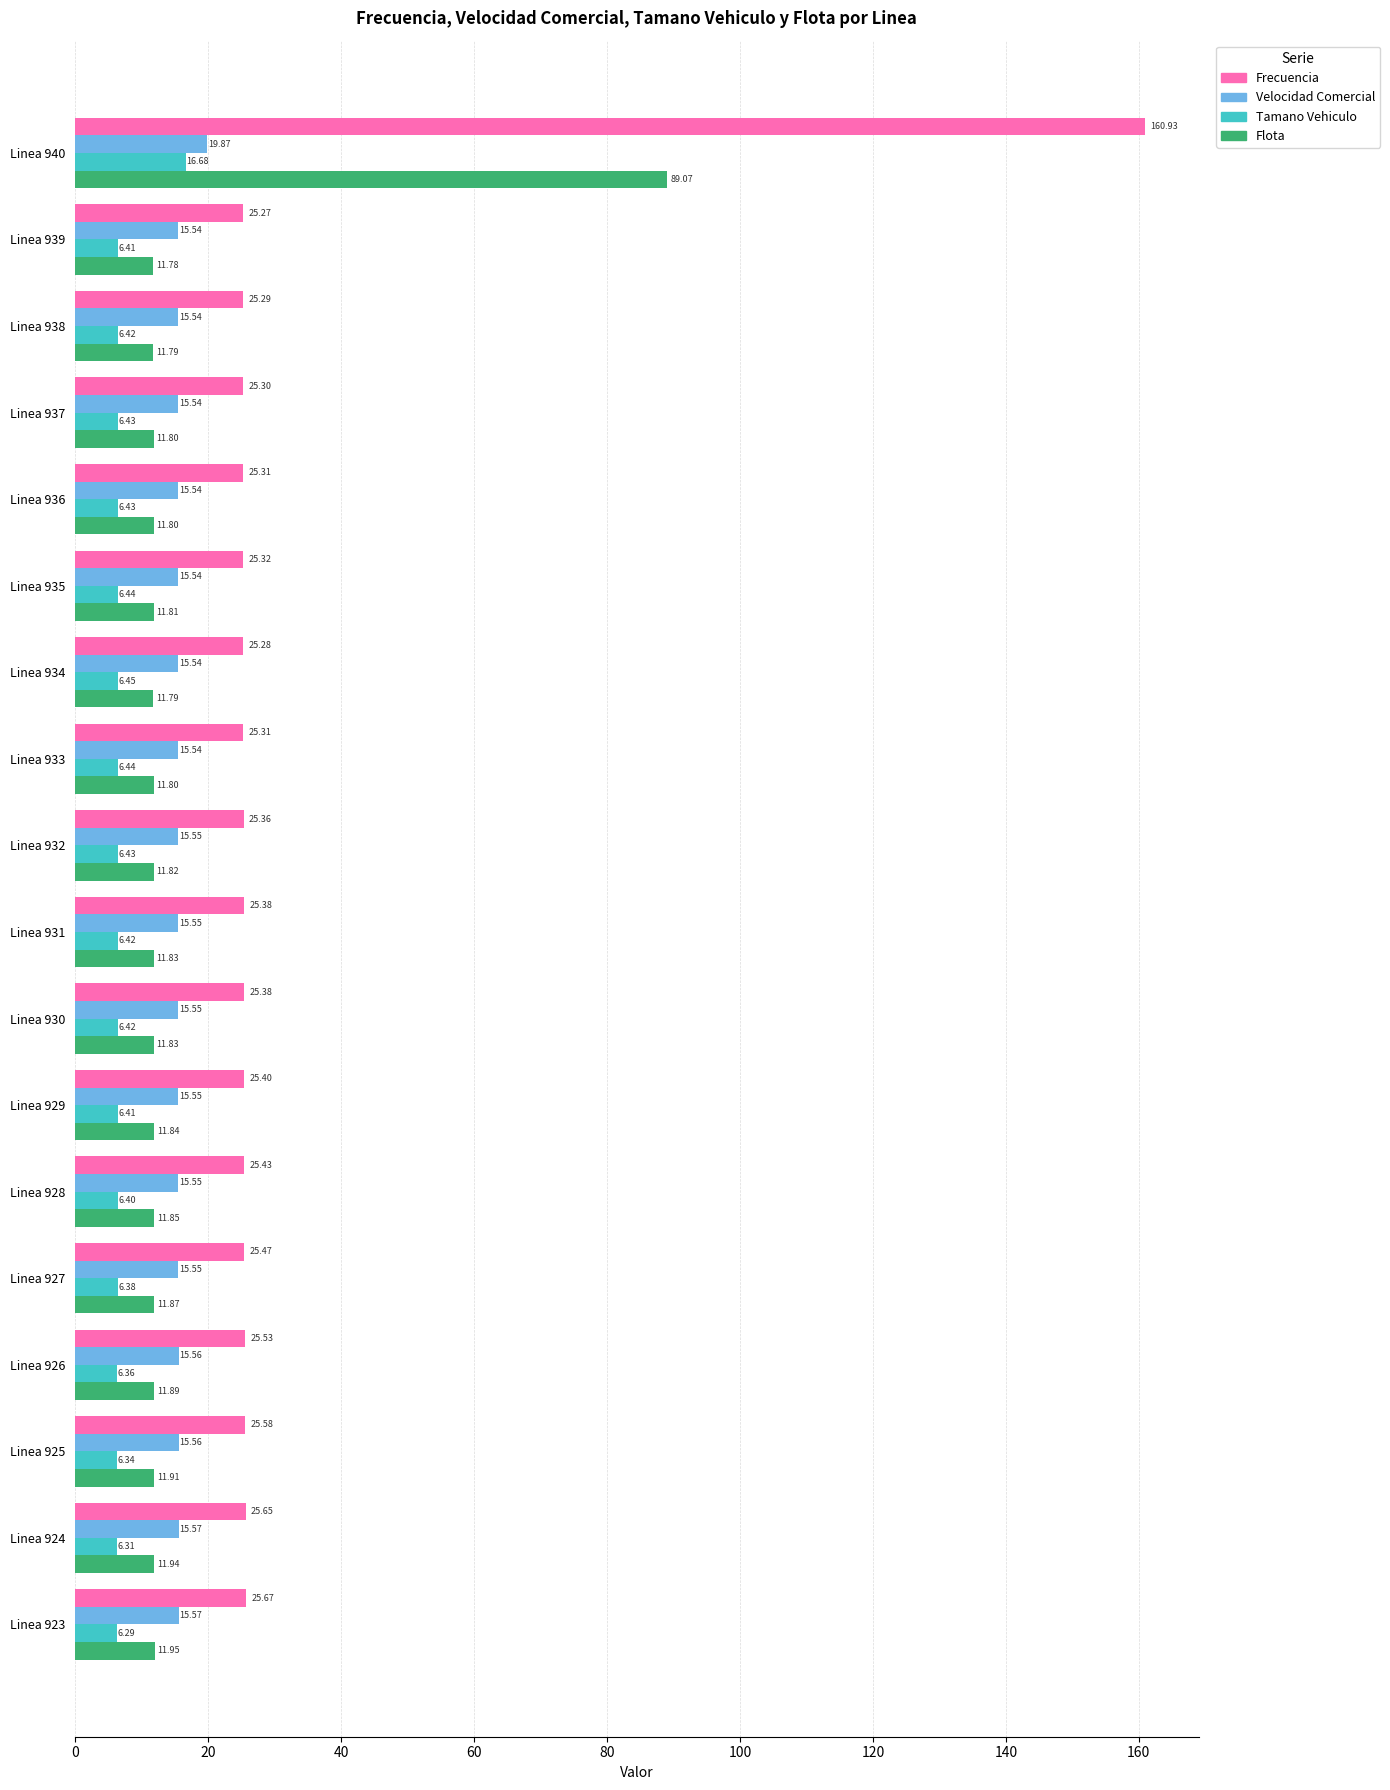

List the series in order of their peak value, highest first.

Frecuencia, Flota, Velocidad Comercial, Tamano Vehiculo